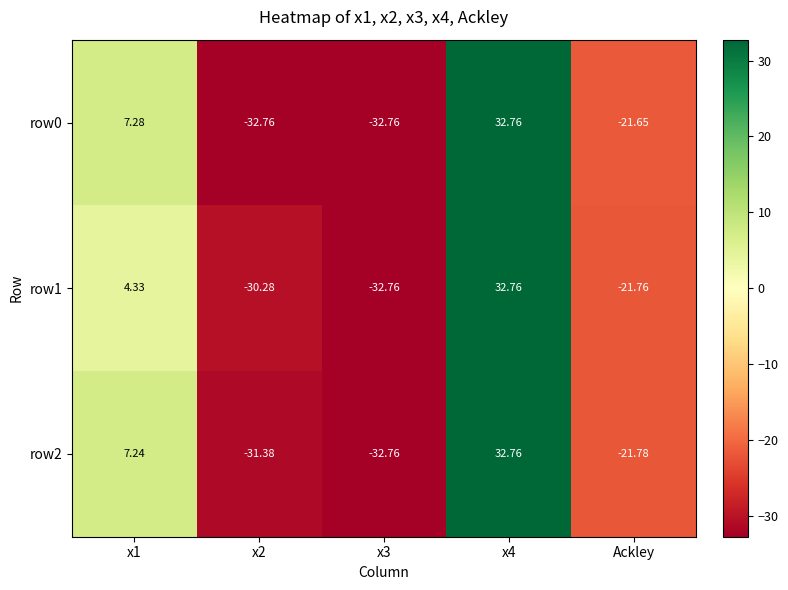

Is the value of row2 at x4 greater than the value of row1 at x1?

Yes